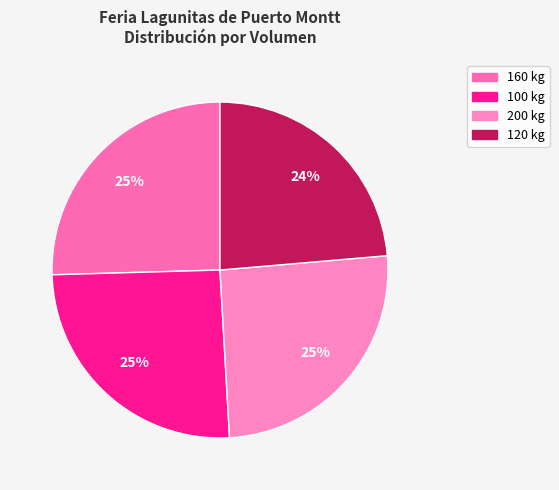

Rank the categories by value from highest to lowest.

160 kg, 100 kg, 200 kg, 120 kg